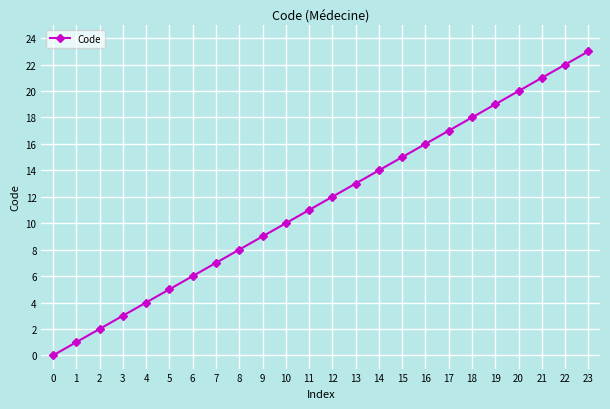

How many values are below 12?

12